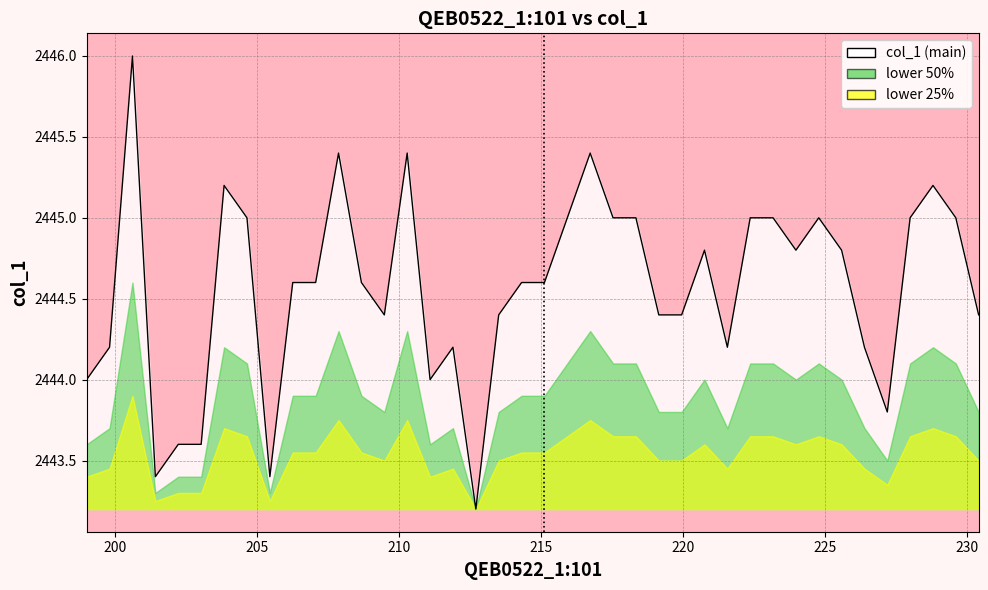

What is the maximum value shown in the chart?

2446.0